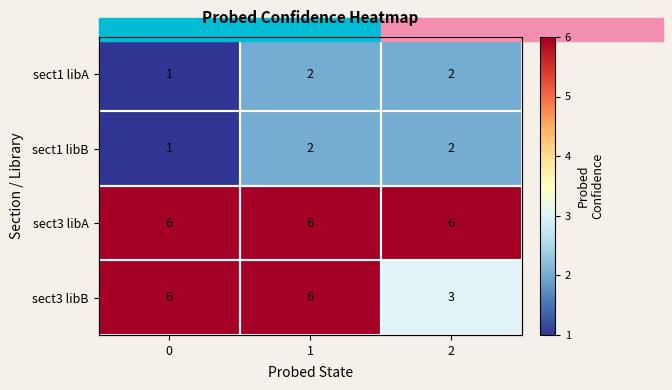

Rank the series at 2 from highest to lowest value.

sect3 libA, sect3 libB, sect1 libA, sect1 libB